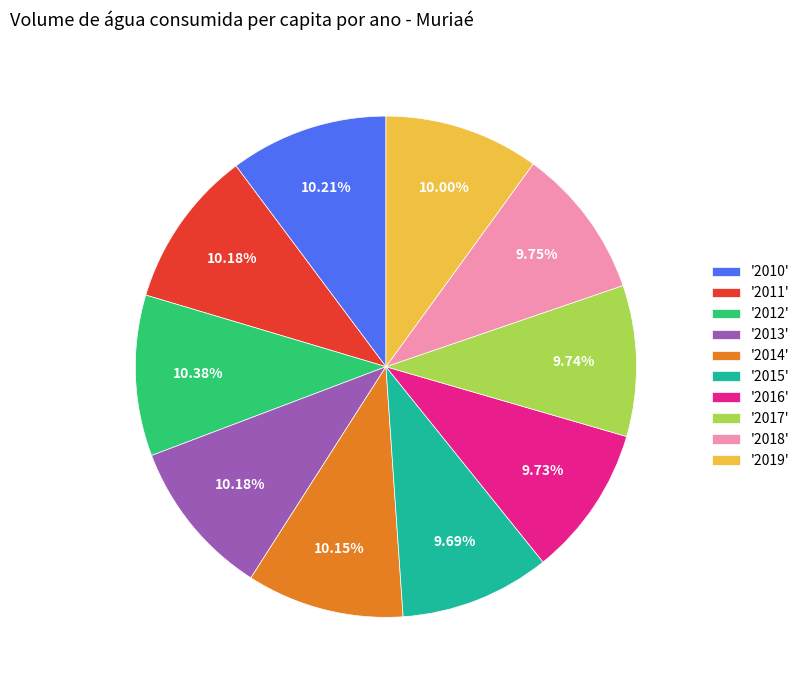

What is the ratio of the value at '2014' to the value at '2013'?

1.0